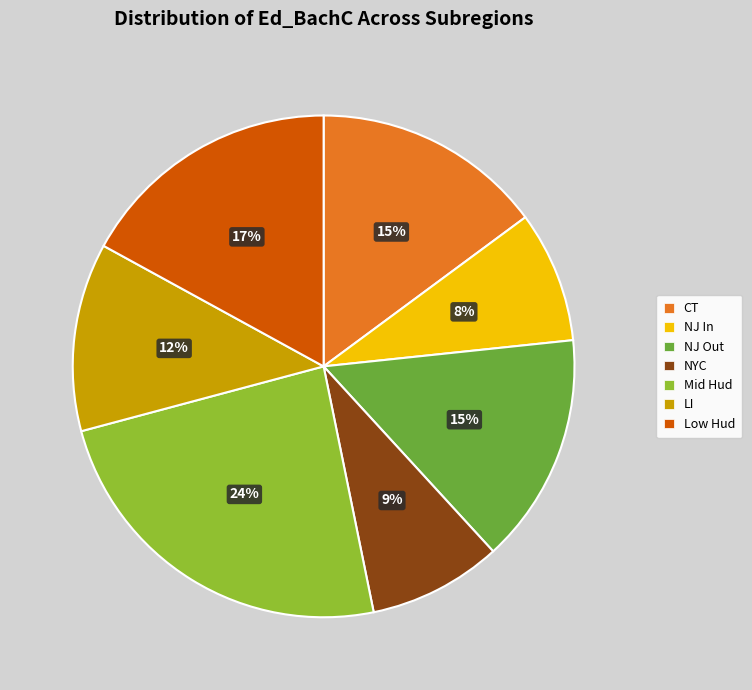

To the nearest percent, what percentage of the pie is NJ Out?

15%